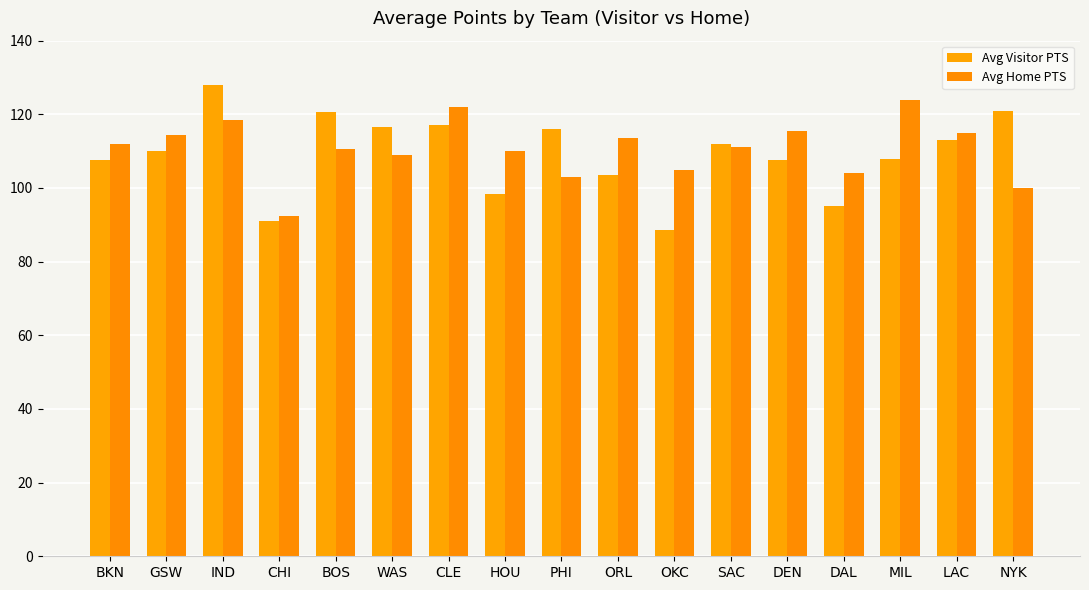

The Avg Visitor PTS series shows 117.0 at CLE. True or false?

True